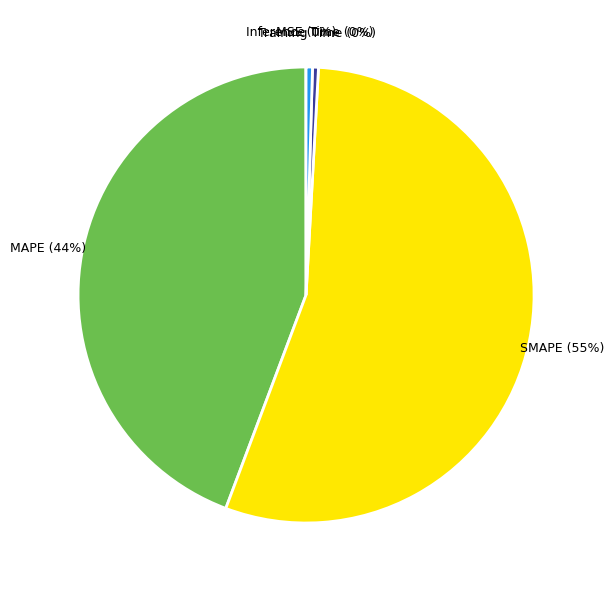

To the nearest percent, what is the average slice percentage?

20%